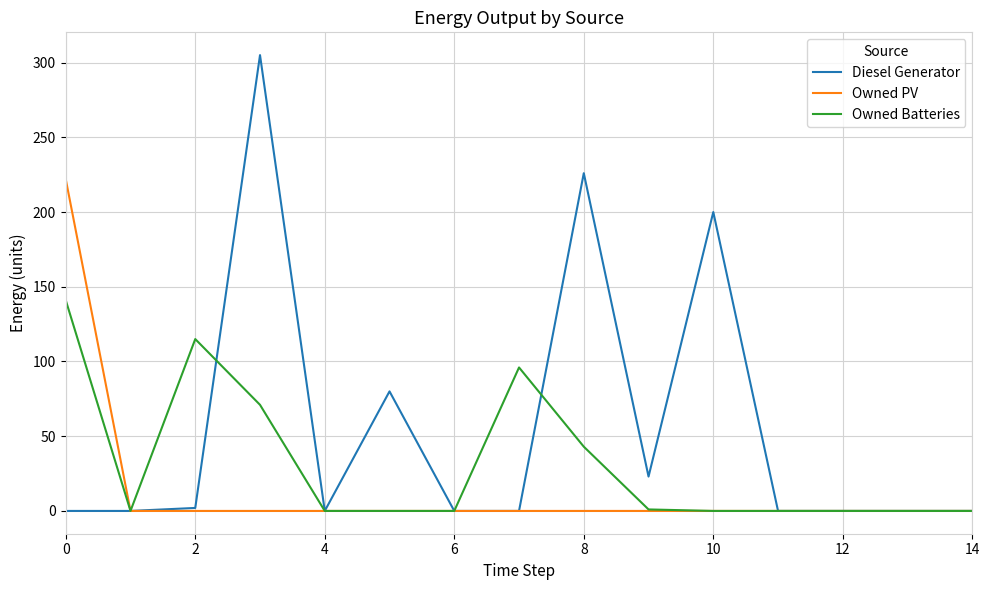

Which series has the widest spread of values?

Diesel Generator